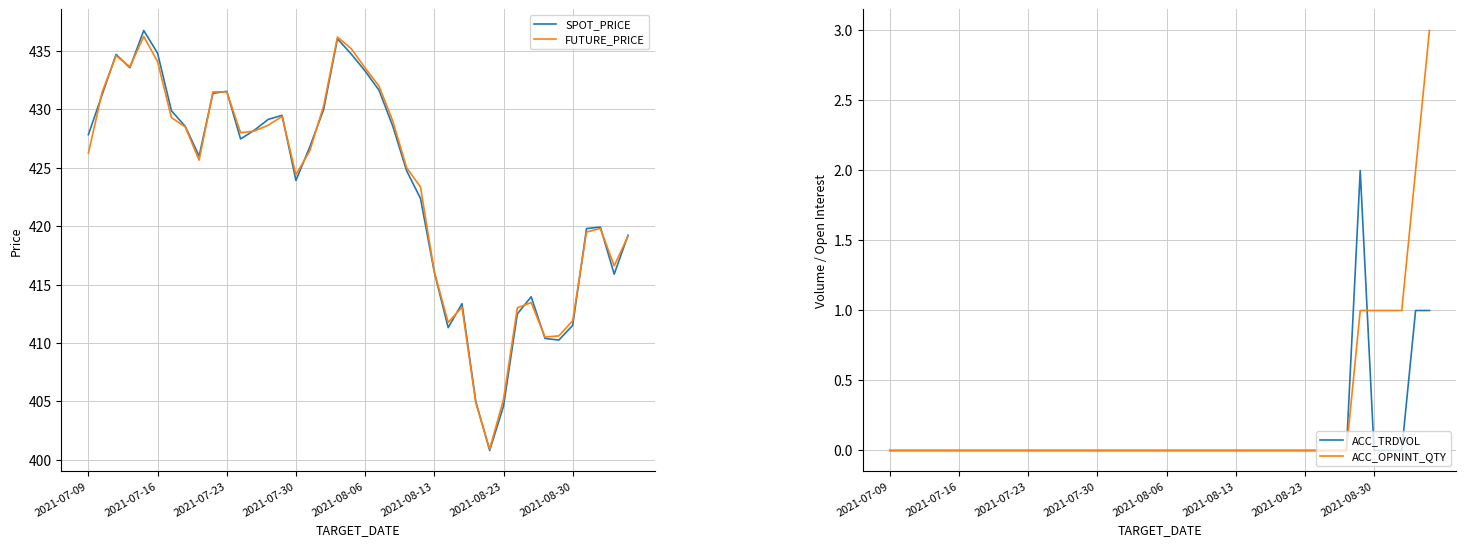

The value of ACC_TRDVOL at 37 is -1.2. True or false?

False